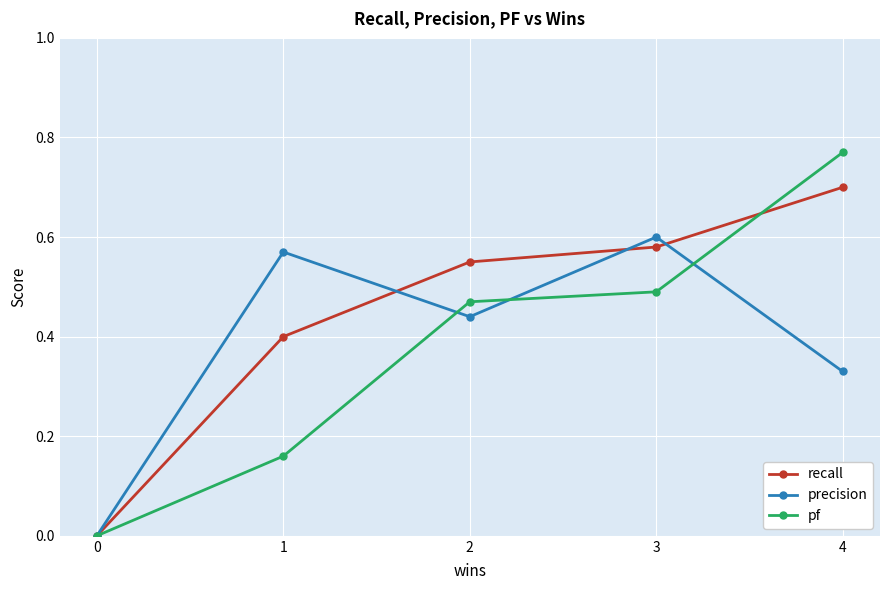

List the series in order of their peak value, highest first.

pf, recall, precision